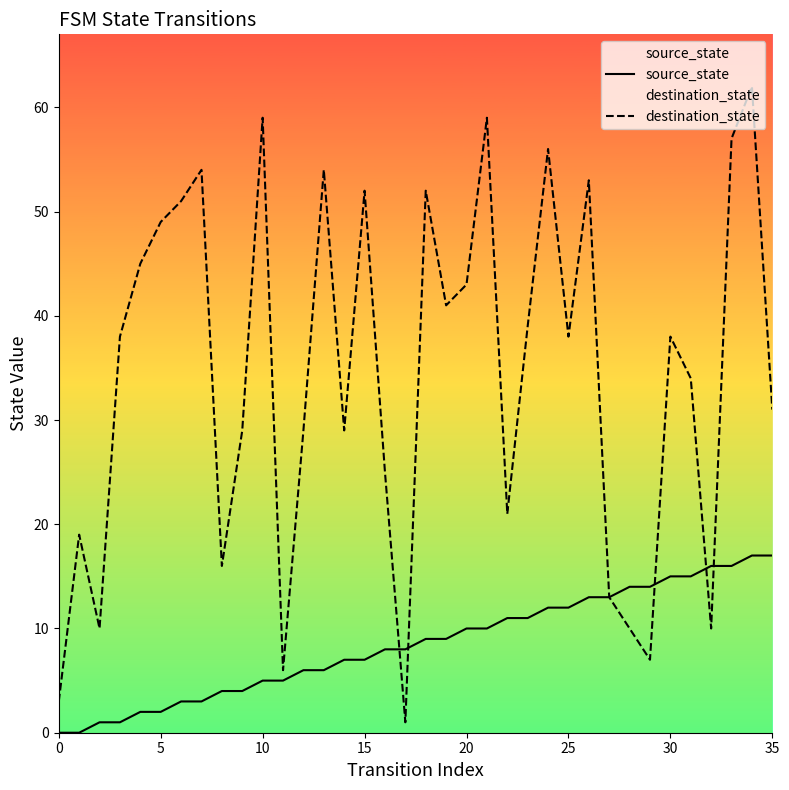

The value of source_state at 24 is 18. True or false?

False